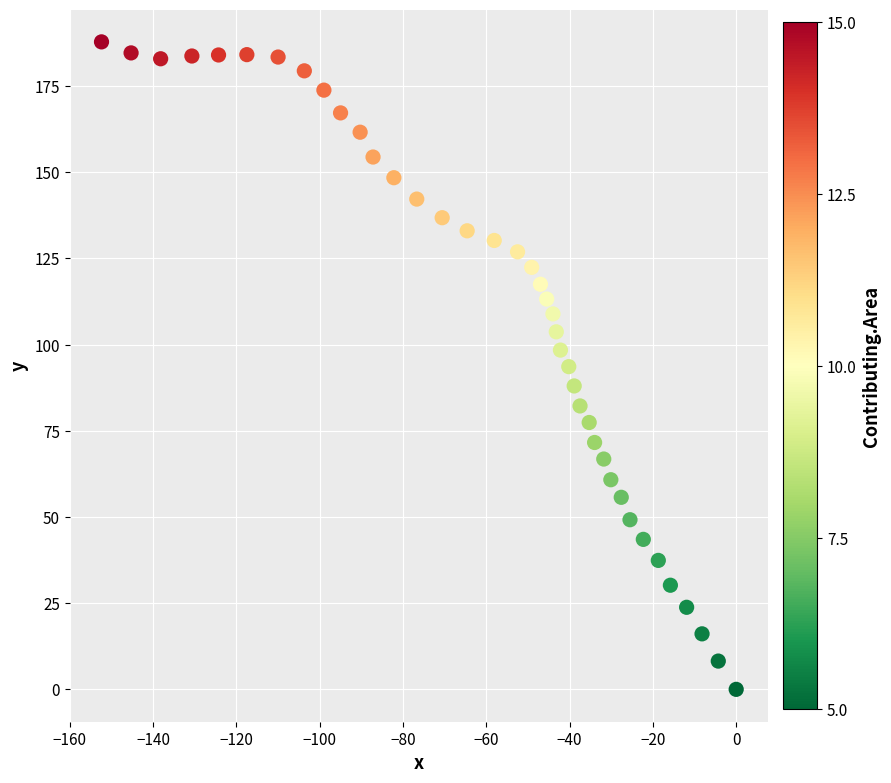

What is the range of Y values (max minus min)?

187.8